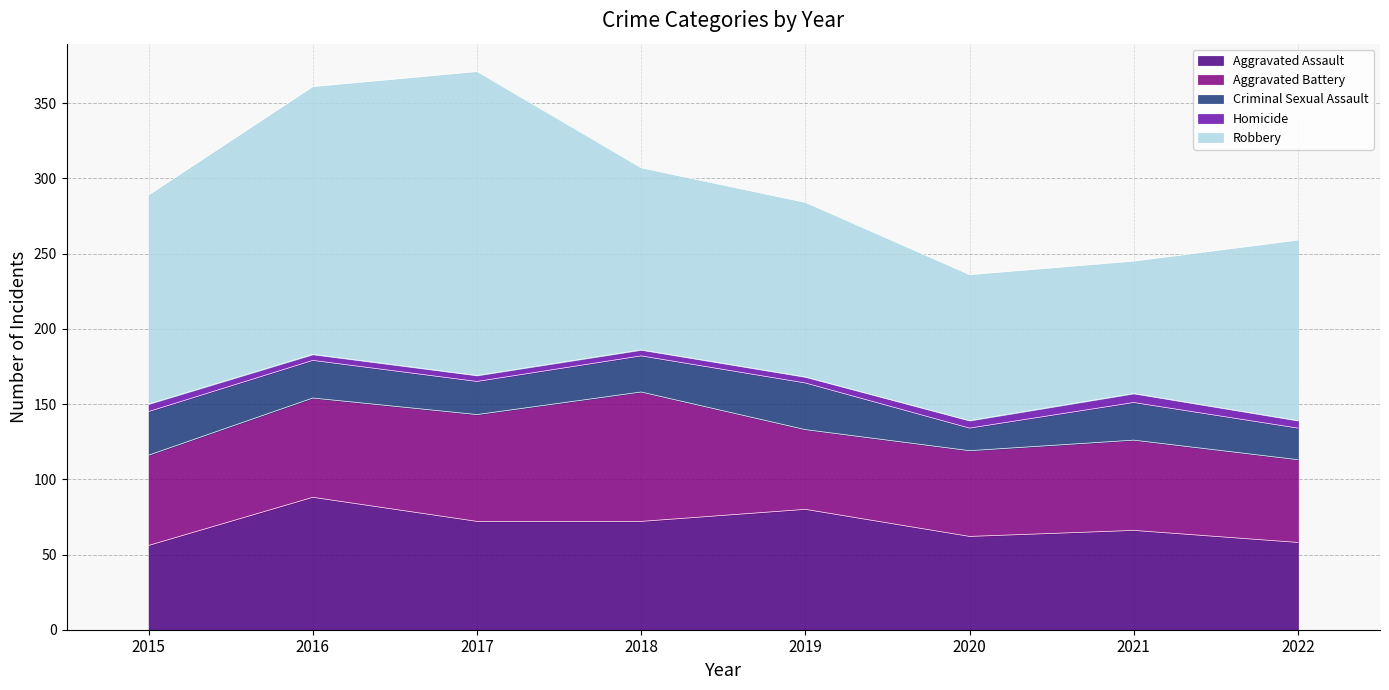

Between 2016 and 2020, which series saw the biggest shift?

Robbery